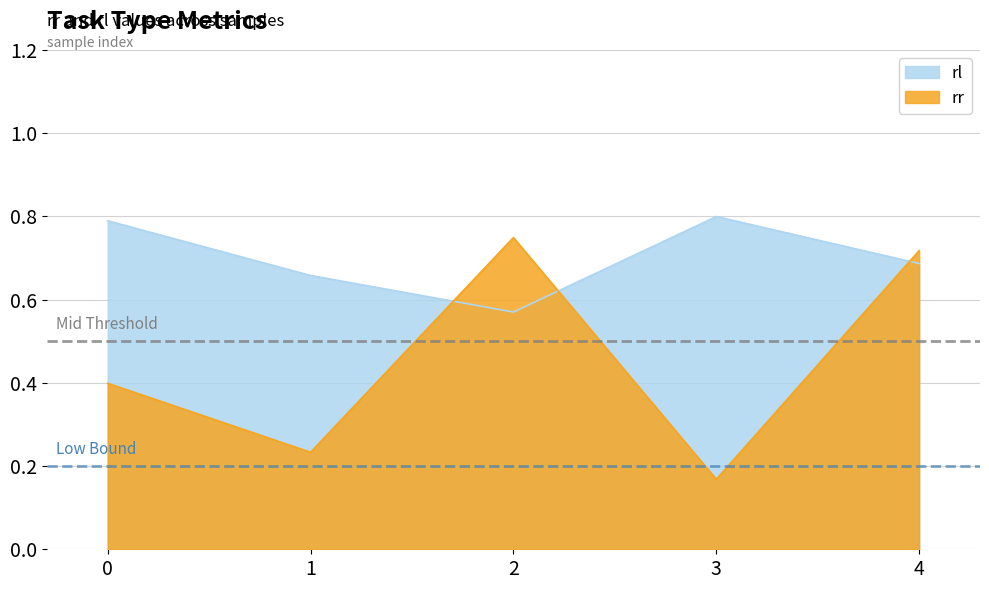

Reading right to left, extract all data points from this chart.

rr: 0.7	0.2	0.7	0.2	0.4
rl: 0.7	0.8	0.6	0.7	0.8